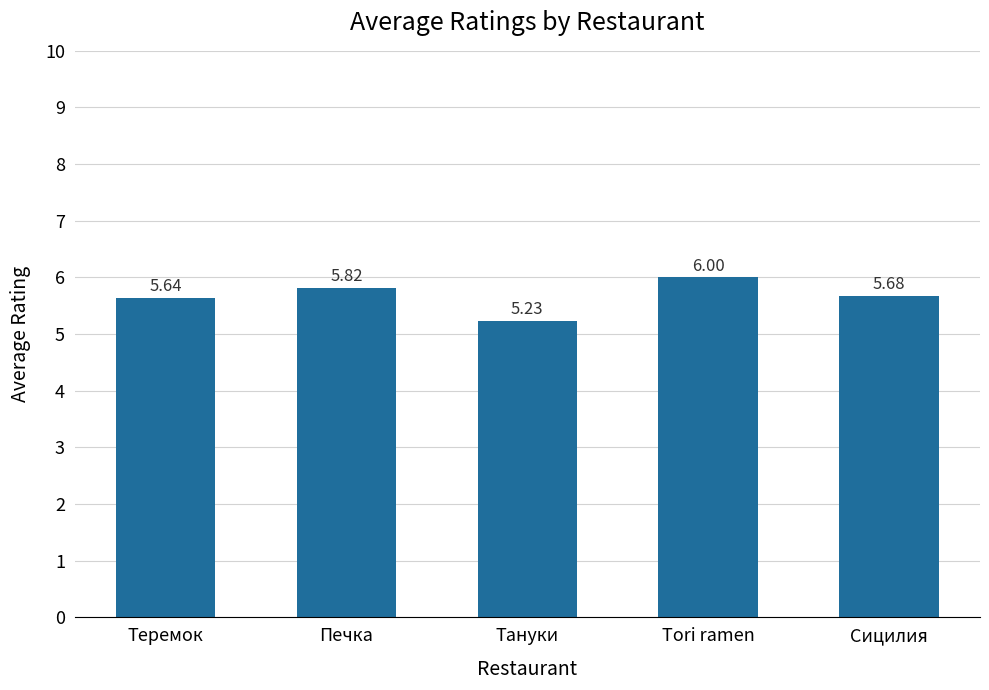

Is it true that the value at Сицилия is 2.9?

False